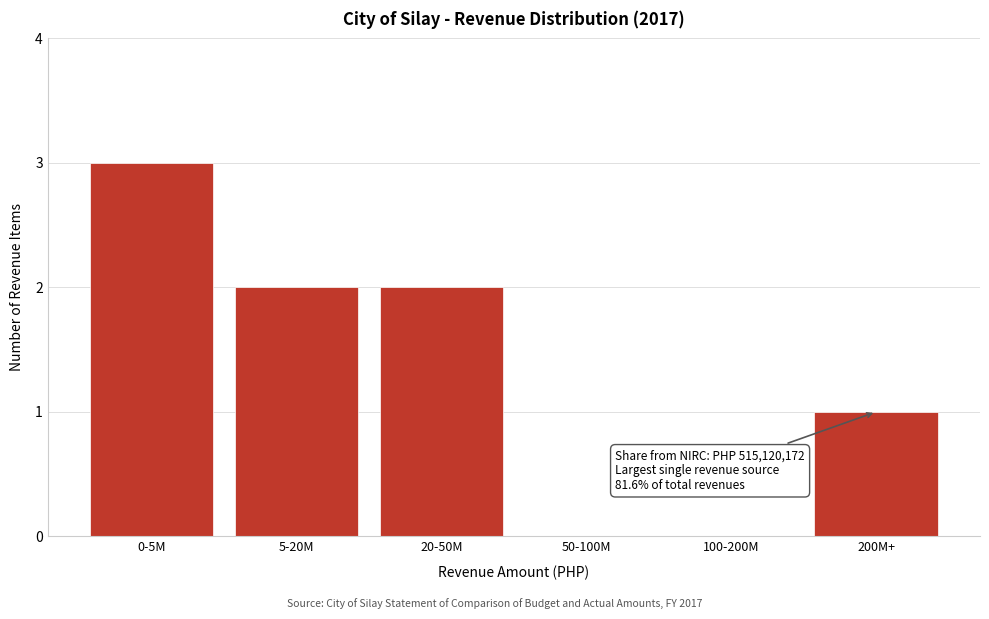

Reading left to right, list all the values displayed in this chart.

0-5M=3	5-20M=2	20-50M=2	50-100M=0	100-200M=0	200M+=1